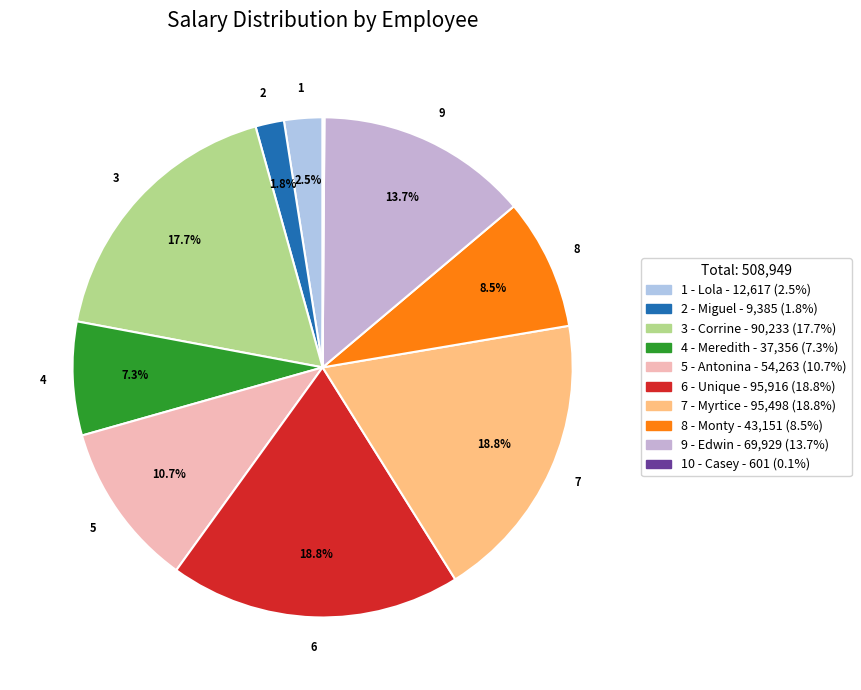

Rank the categories by value from lowest to highest.

10 - Casey, 2 - Miguel, 1 - Lola, 4 - Meredith, 8 - Monty, 5 - Antonina, 9 - Edwin, 3 - Corrine, 7 - Myrtice, 6 - Unique